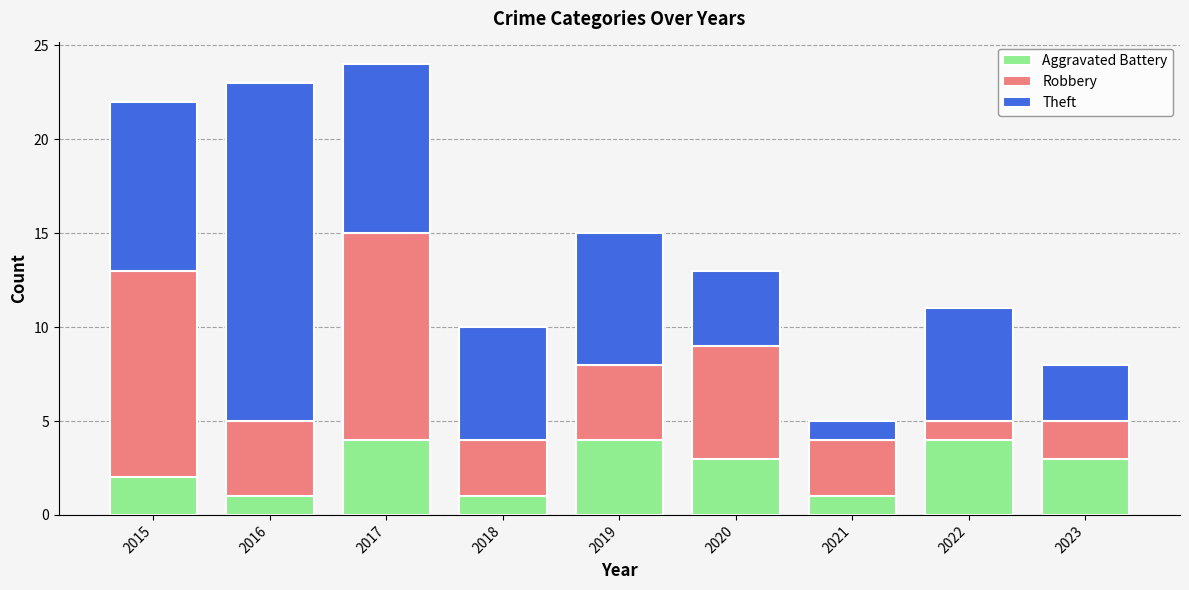

What is the average value of the Aggravated Battery series?

3